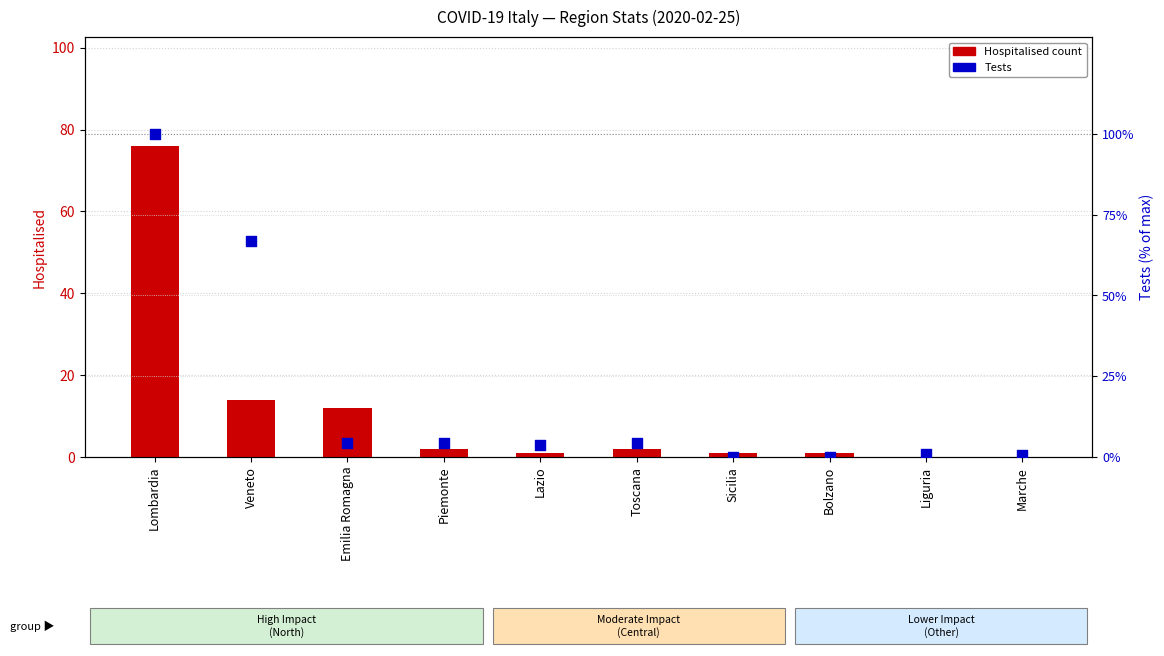

At how many categories does at least one series exceed 10?

3